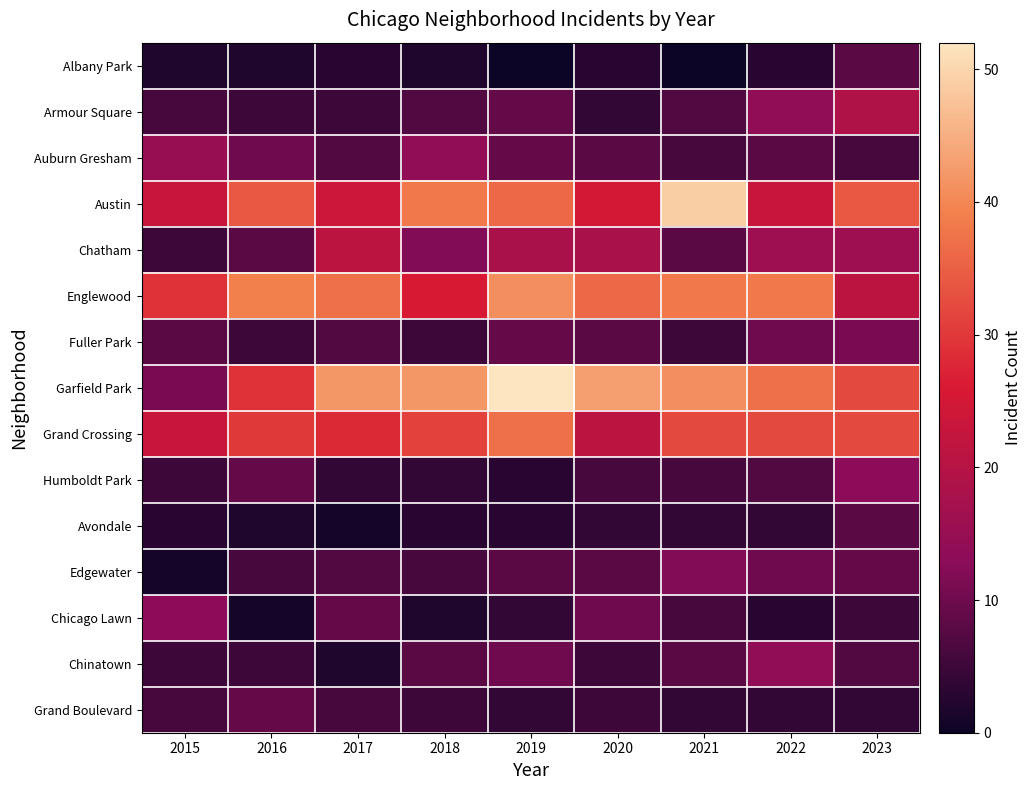

At 2018, list the series in order from smallest to largest.

Albany Park, Chicago Lawn, Avondale, Humboldt Park, Fuller Park, Grand Boulevard, Edgewater, Armour Square, Chinatown, Chatham, Auburn Gresham, Englewood, Grand Crossing, Austin, Garfield Park